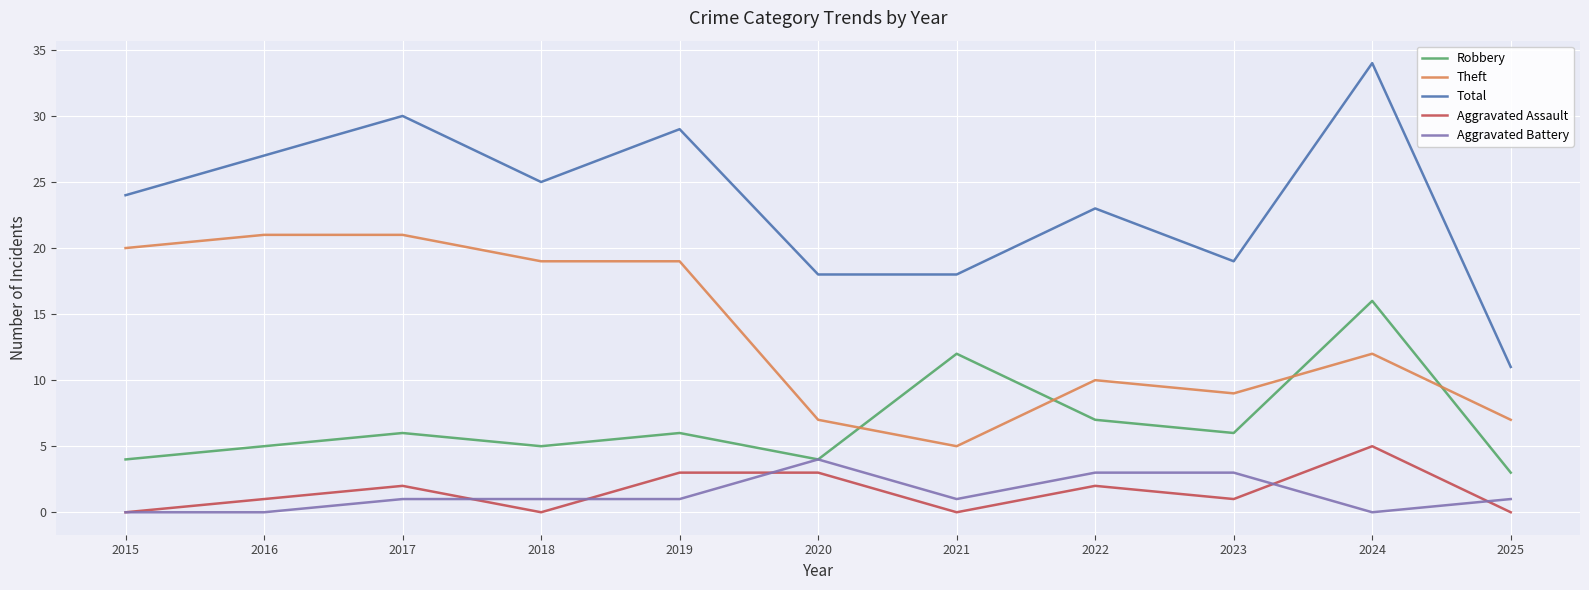

What is the total value across all series at 2025?

22